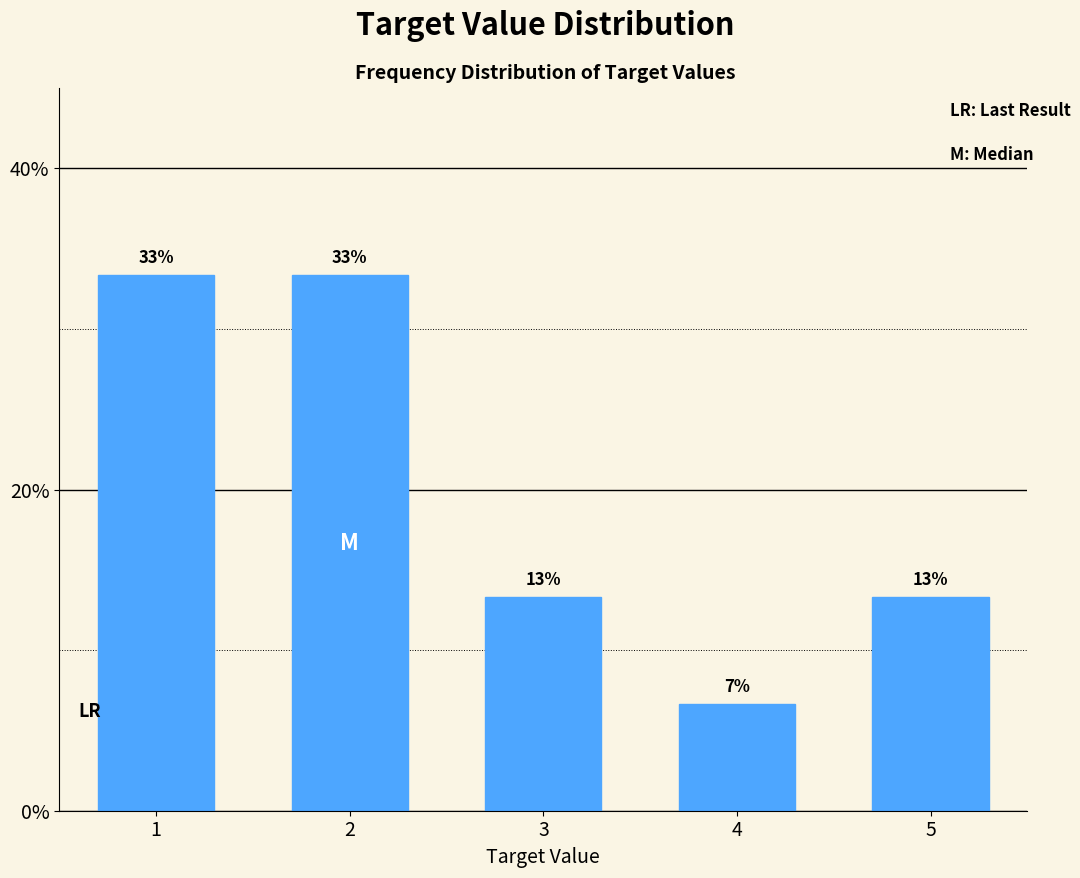

Are the bars horizontal?

No